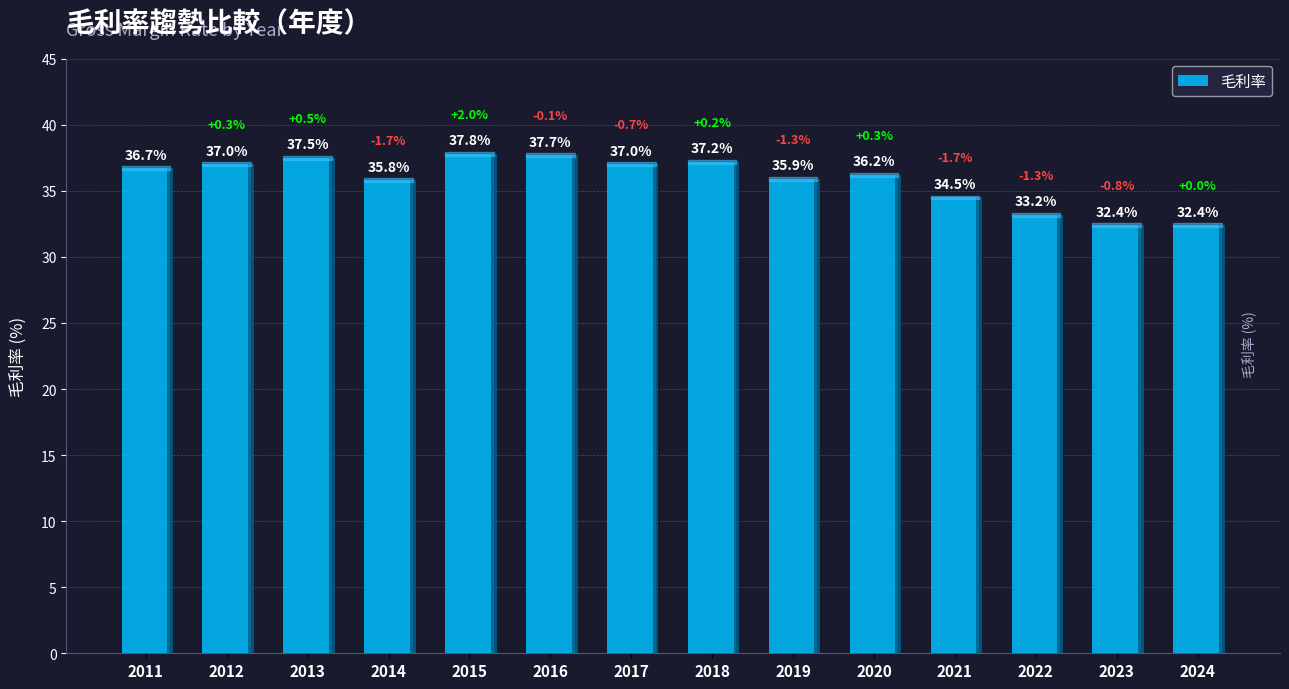

What is the difference between the maximum and minimum values?

5.4